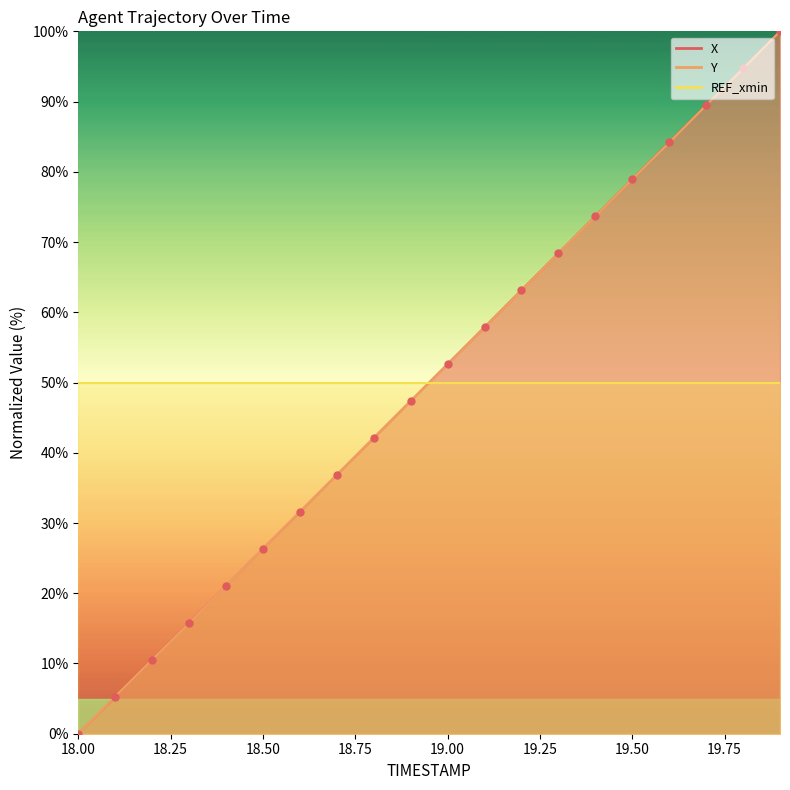

Which series has the largest total across all categories?

X